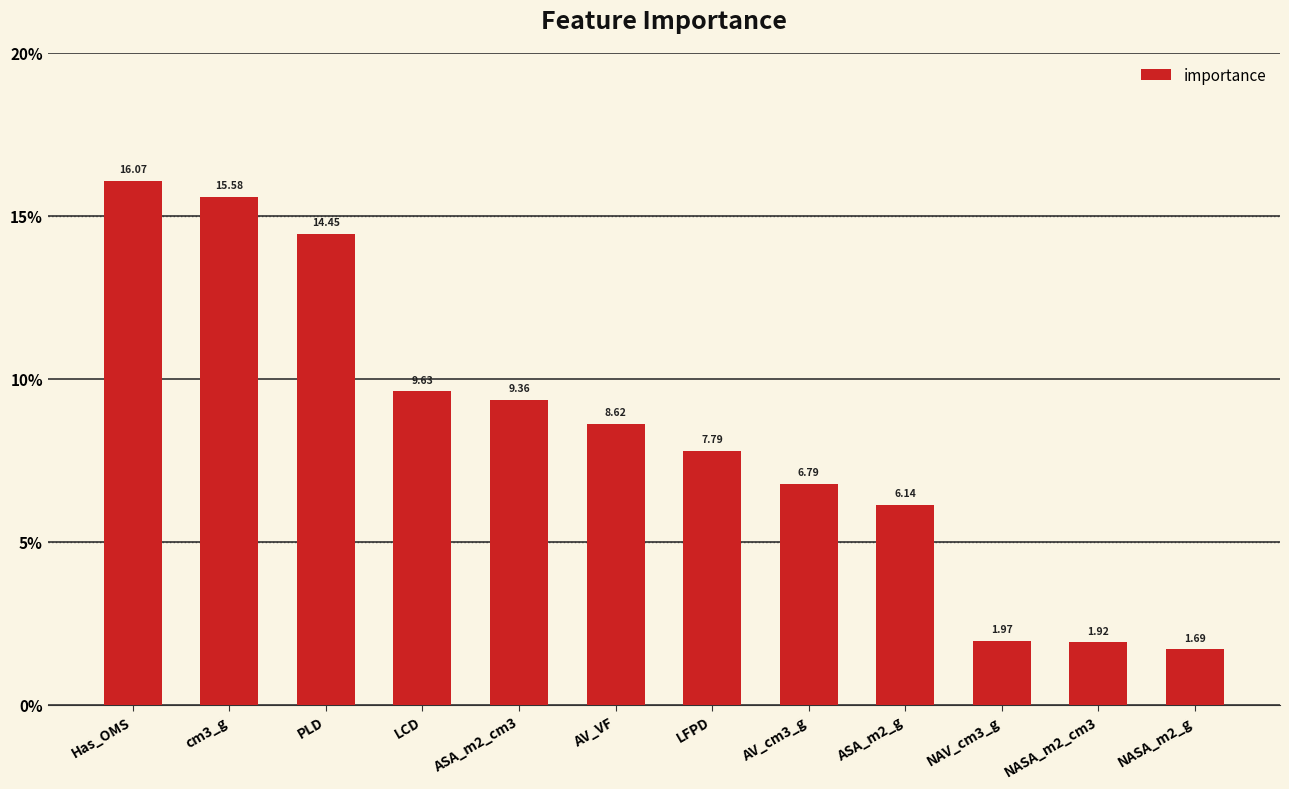

How many values are below 8?

6